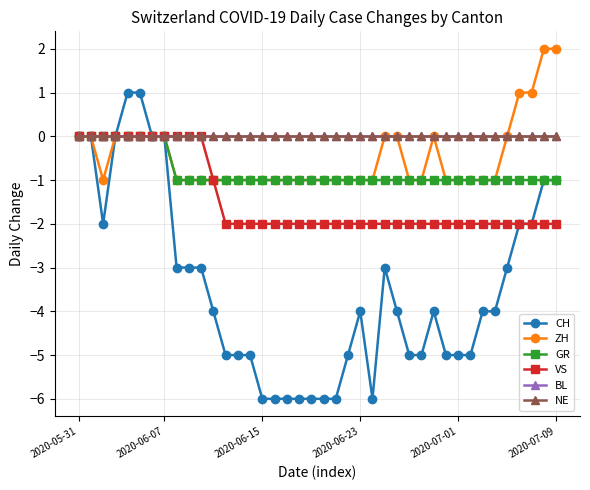

Rank the categories by BL value from lowest to highest.

2020-05-31, 2020-06-07, 2020-06-15, 2020-06-23, 2020-07-01, 2020-07-09, 6, 7, 8, 9, 10, 11, 12, 13, 14, 15, 16, 17, 18, 19, 20, 21, 22, 23, 24, 25, 26, 27, 28, 29, 30, 31, 32, 33, 34, 35, 36, 37, 38, 39